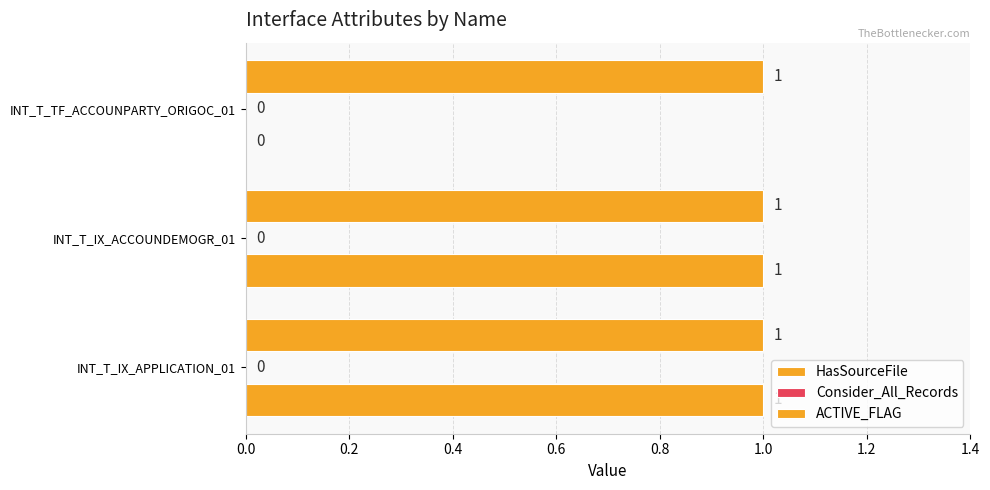

How many distinct data groups are displayed?

2